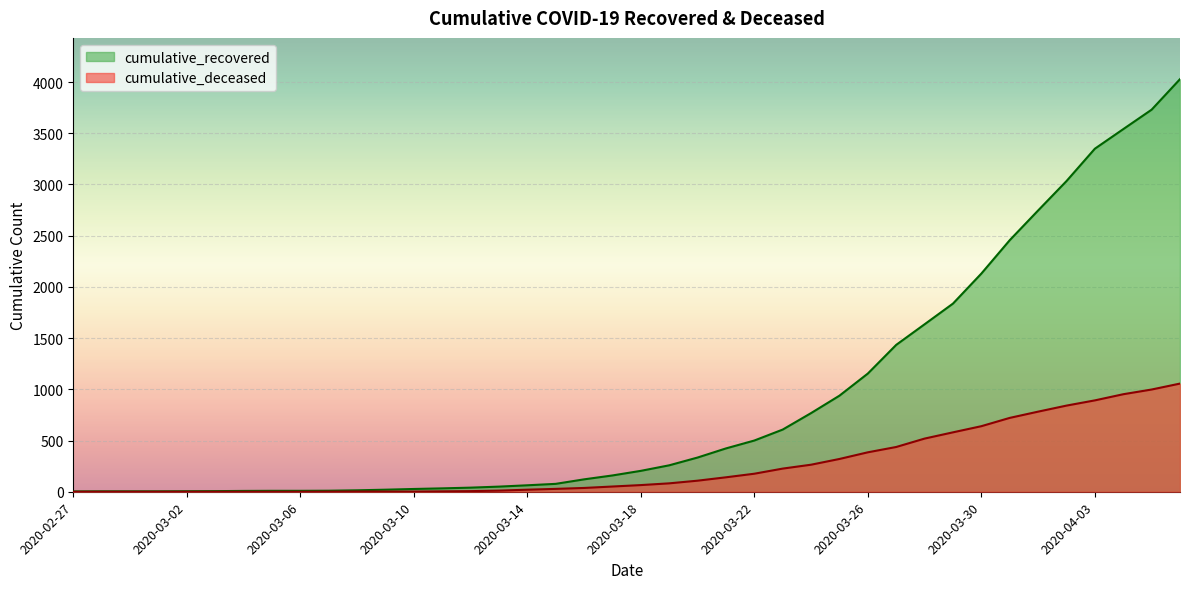

What is the value of the cumulative_recovered point at the 30th from the left?

1434